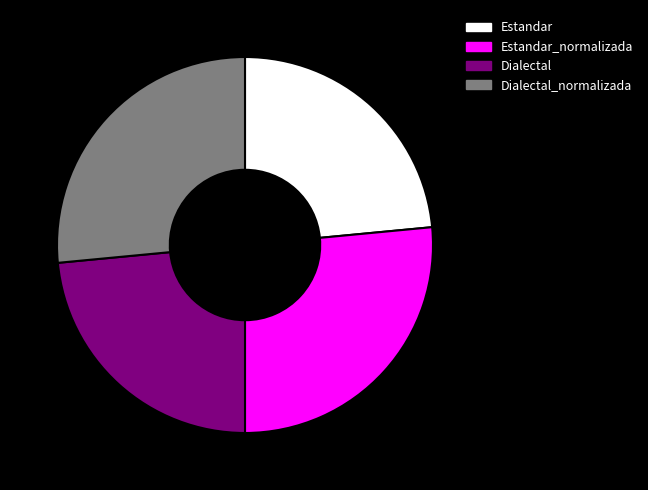

Do Estandar_normalizada and Estandar together represent more than half of the pie?

No